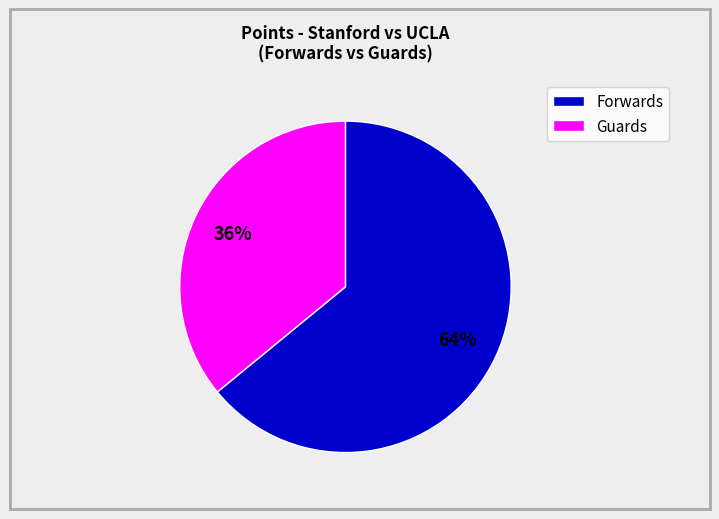

True or false: Forwards accounts for 52% of the total.

False